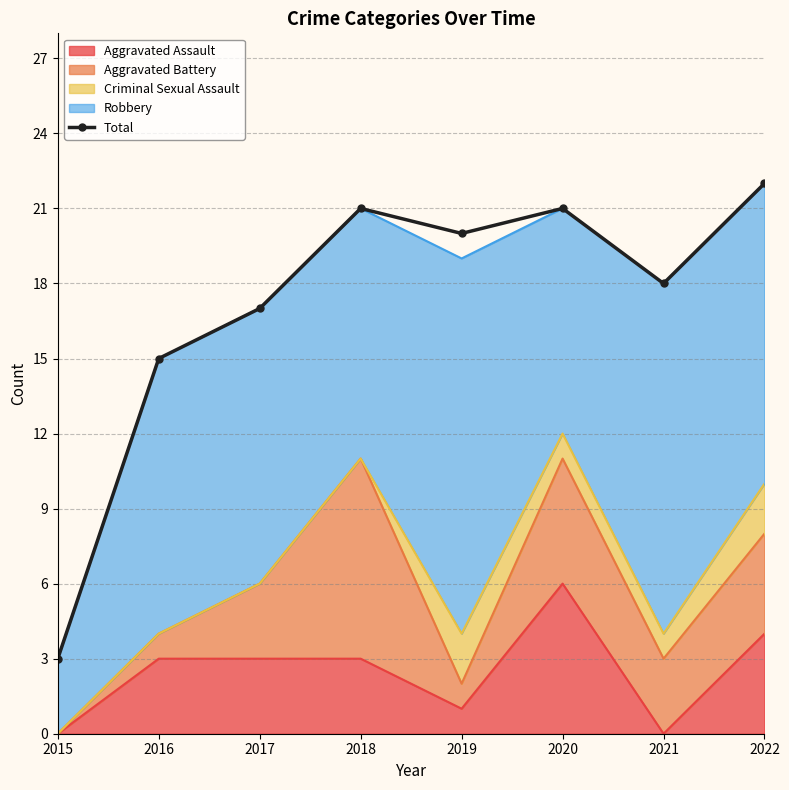

True or false: there are more than 1 points higher than both neighbors.

True